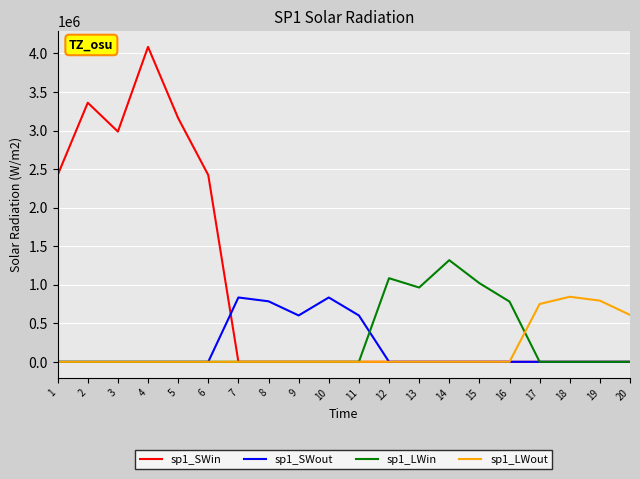

Does the chart have visible grid lines?

Yes